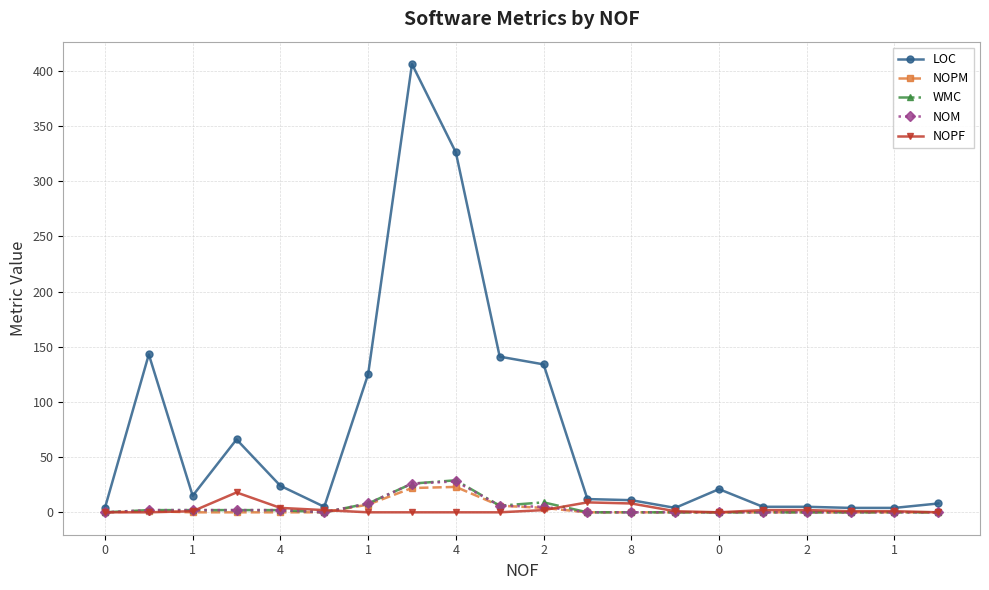

Which series has the largest range (max minus min)?

LOC